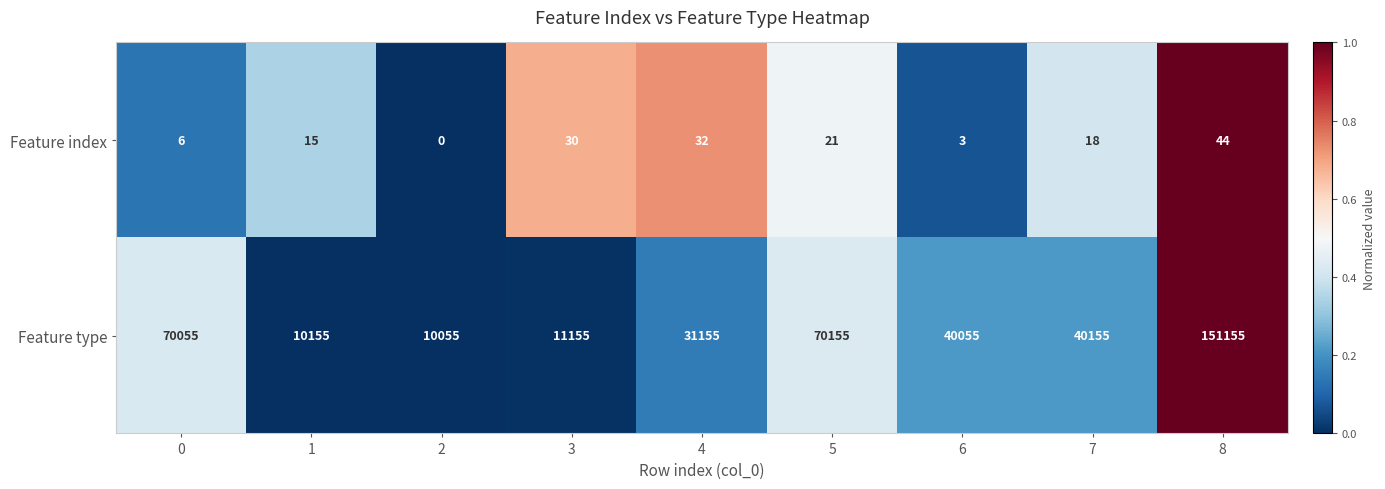

What is the spread (max minus min) of values at 4?

31123